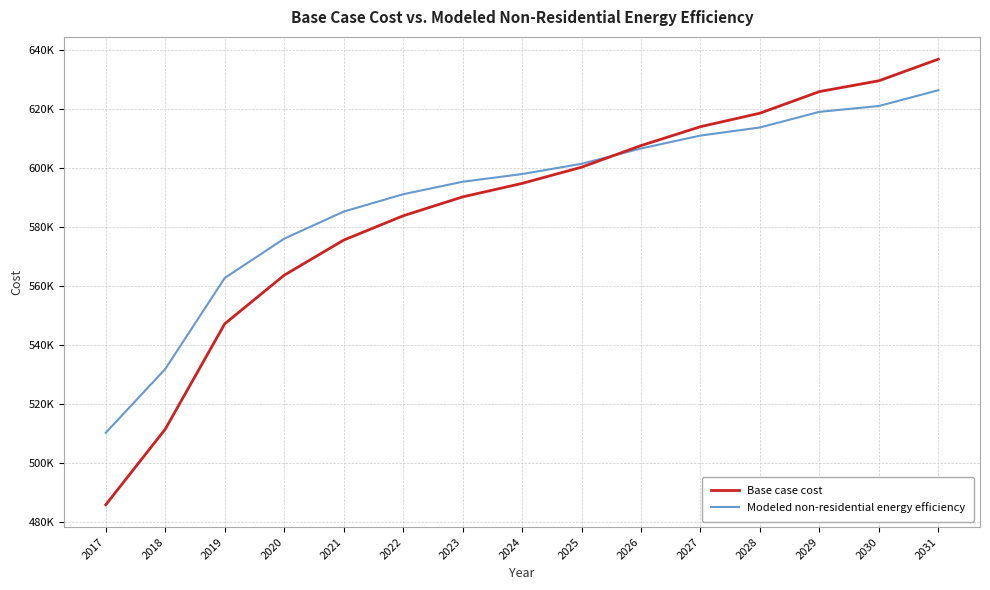

True or false: Base case cost and Modeled non-residential energy efficiency cross at least once.

True